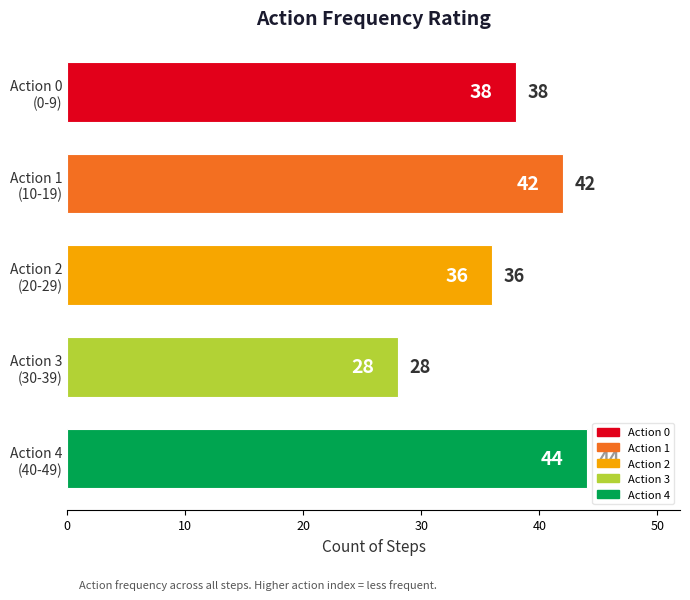

Which category has the lowest value across all series?

Action 3
(30-39)